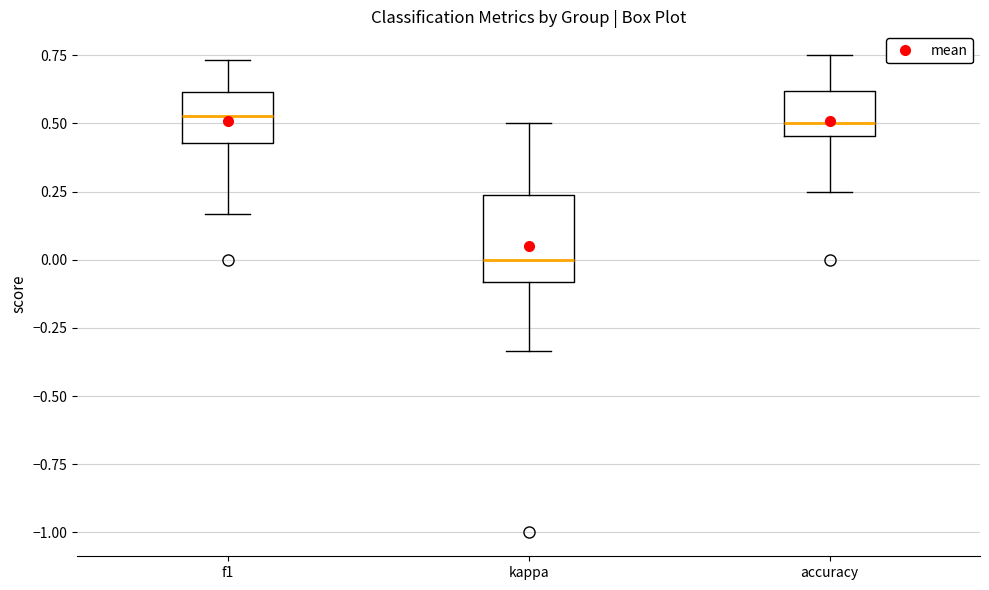

Reading left to right, transcribe this box plot: for each box, give where its median line is, the range the box spans, and where its two whiskers end, as read against the y-axis. The values are not printed on the chart, so give them approximately, as read against the axis.

f1: median 0.55, box 0.45 to 0.60, whiskers 0.15 to 0.75
kappa: median 0.00, box -0.10 to 0.25, whiskers -0.35 to 0.50
accuracy: median 0.50, box 0.45 to 0.60, whiskers 0.25 to 0.75